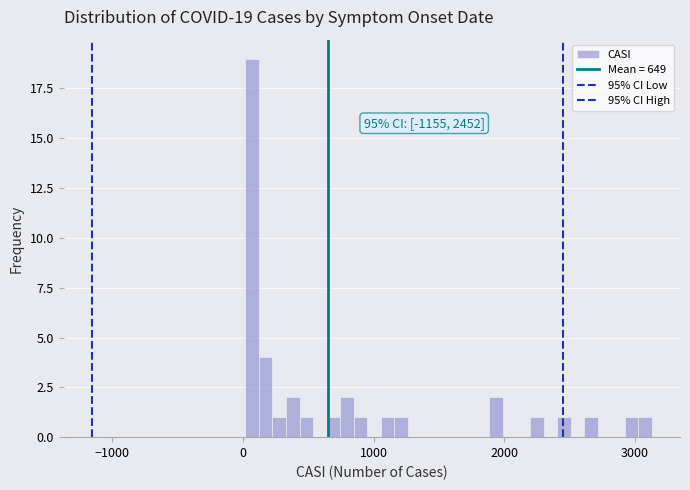

Around what value on the x-axis is the tallest bar? Give the approximate position of its centre, as read against the axis.

100